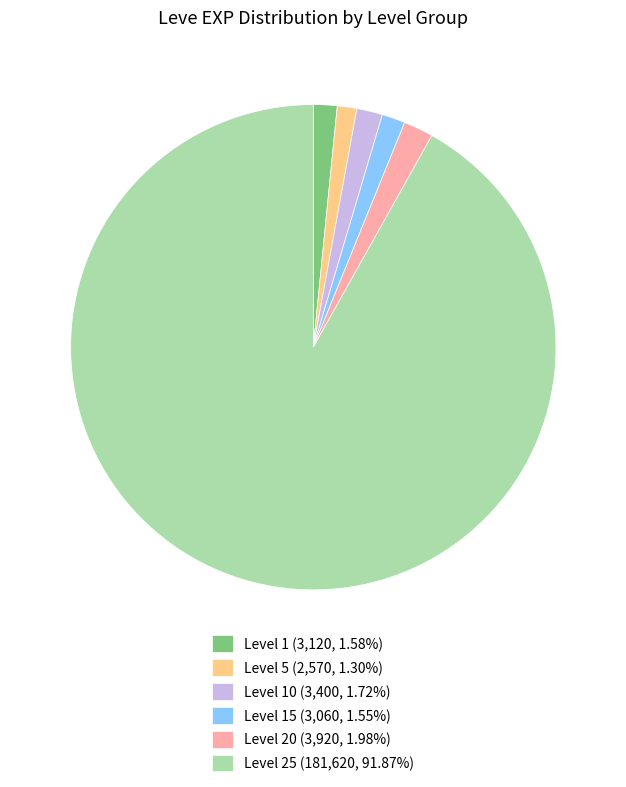

Is the sum of Level 15 (3,060, 1.55%) and Level 1 (3,120, 1.58%) greater than half?

No